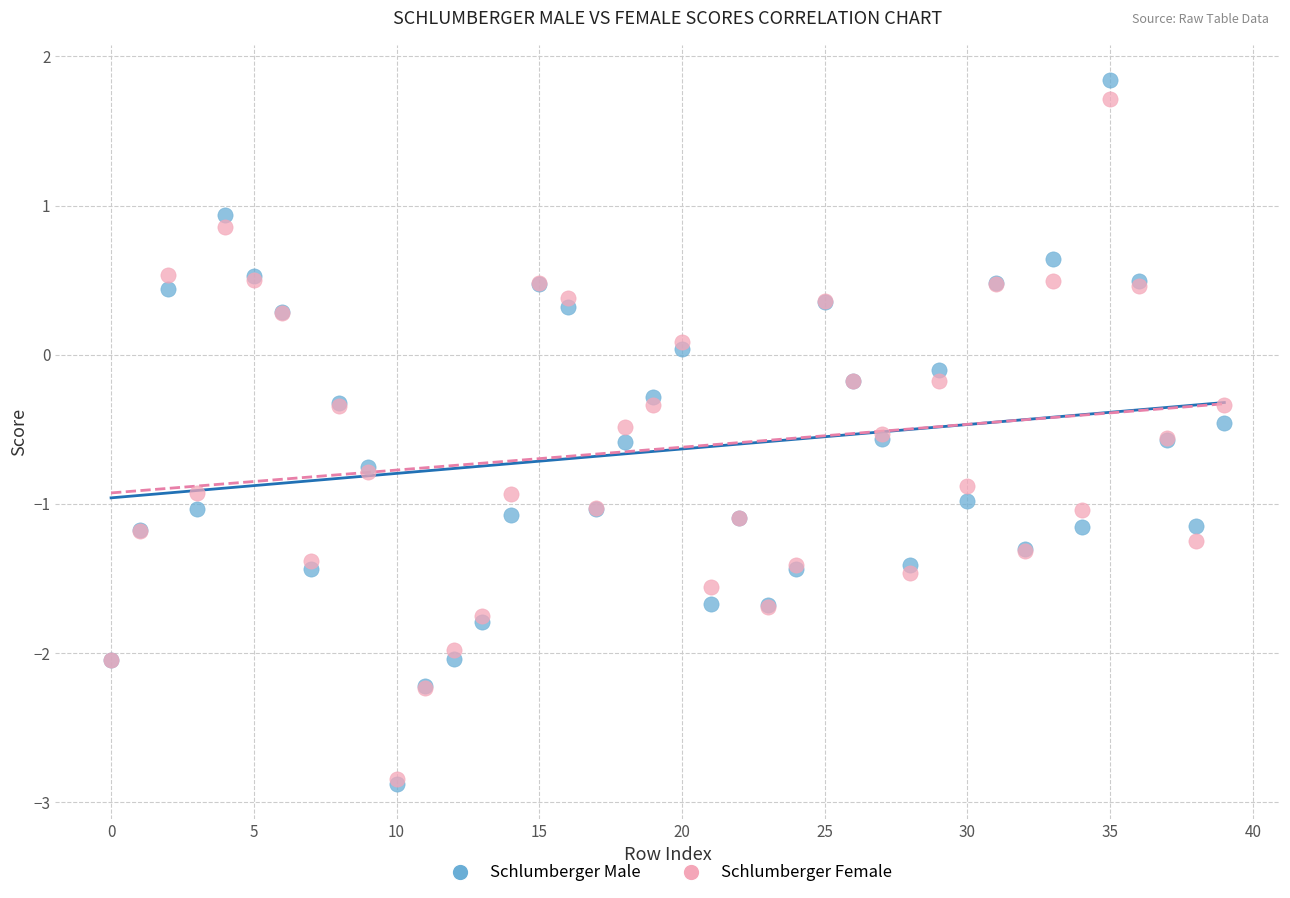

Which series has the widest spread of Y values?

Schlumberger Male